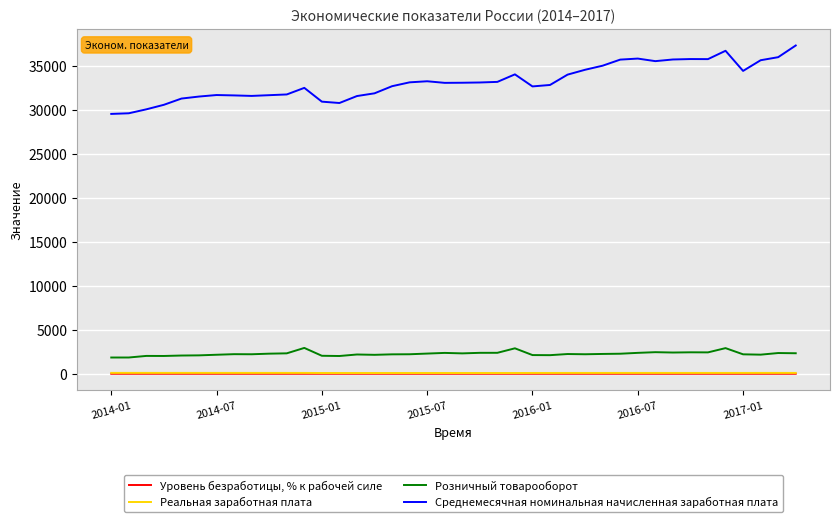

True or false: Среднемесячная номинальная начисленная заработная плата and Уровень безработицы, % к рабочей силе cross at least once.

False